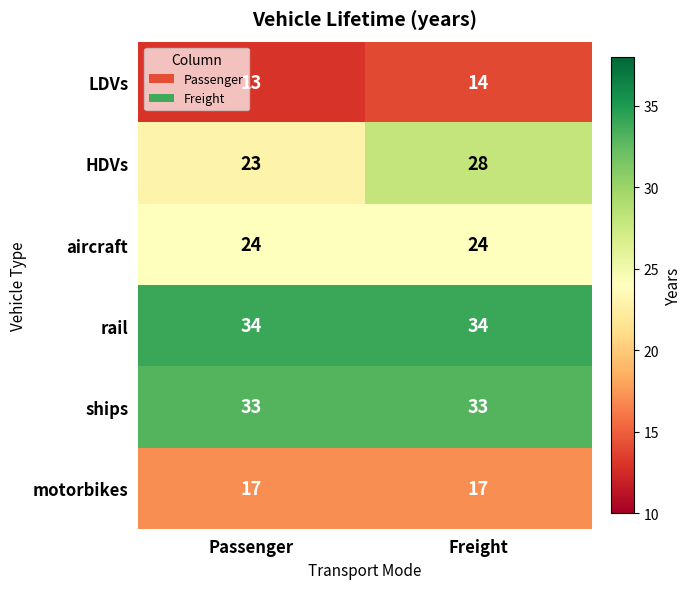

At which category is the sum across all series the highest?

Freight